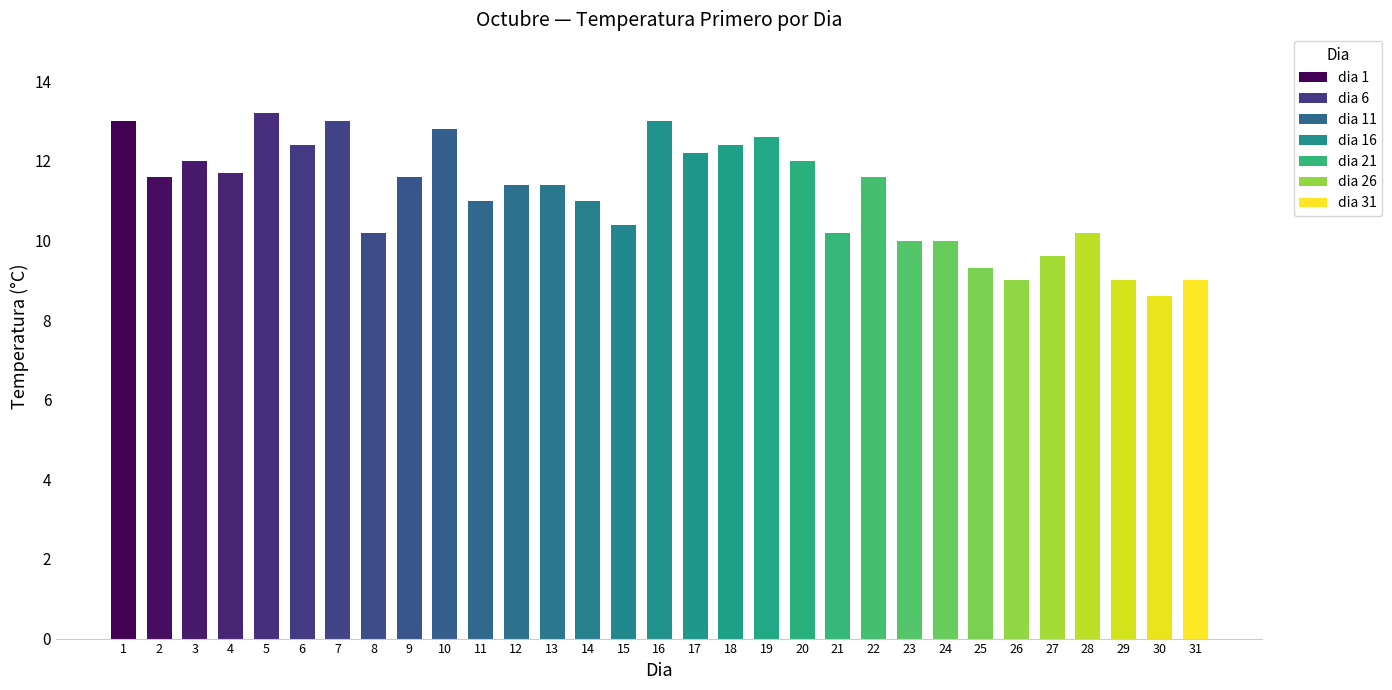

Which has a higher value, 10 or 31?

10